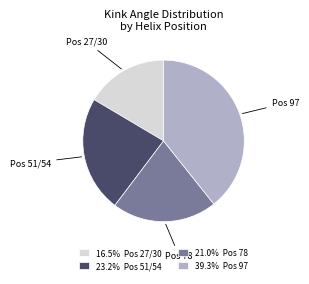

How many slices are in this pie chart?

4